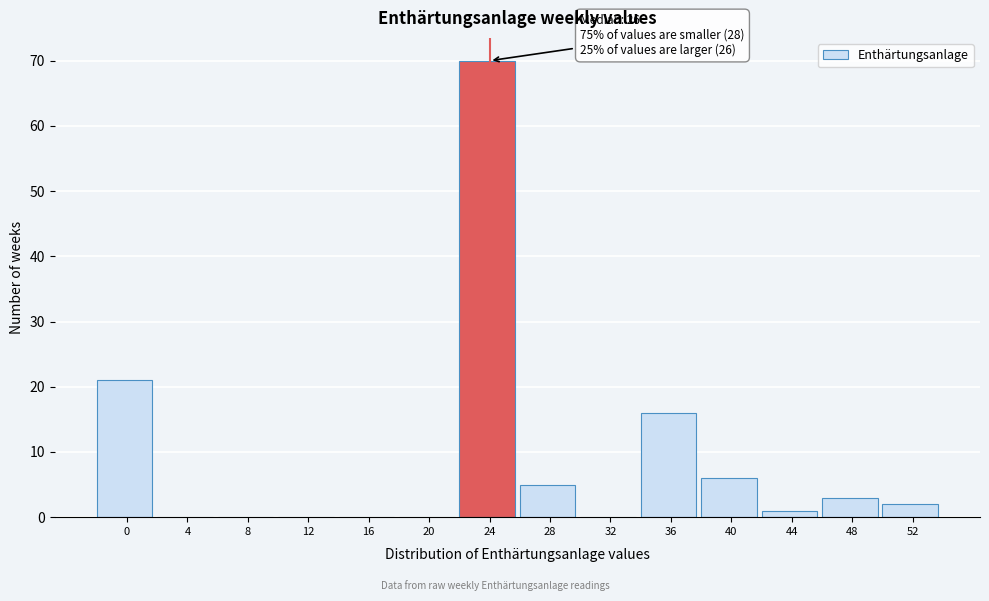

Reading left to right, what are all the values shown in this chart?

0=21	4=0	8=0	12=0	16=0	20=0	24=70	28=5	32=0	36=16	40=6	44=1	48=3	52=2